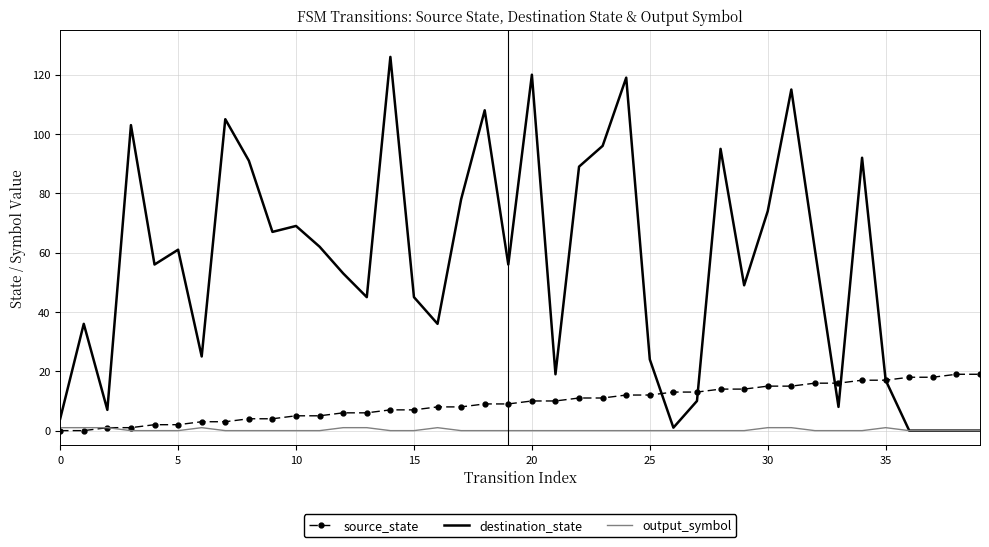

Rank the series by their maximum value, from highest to lowest.

destination_state, source_state, output_symbol